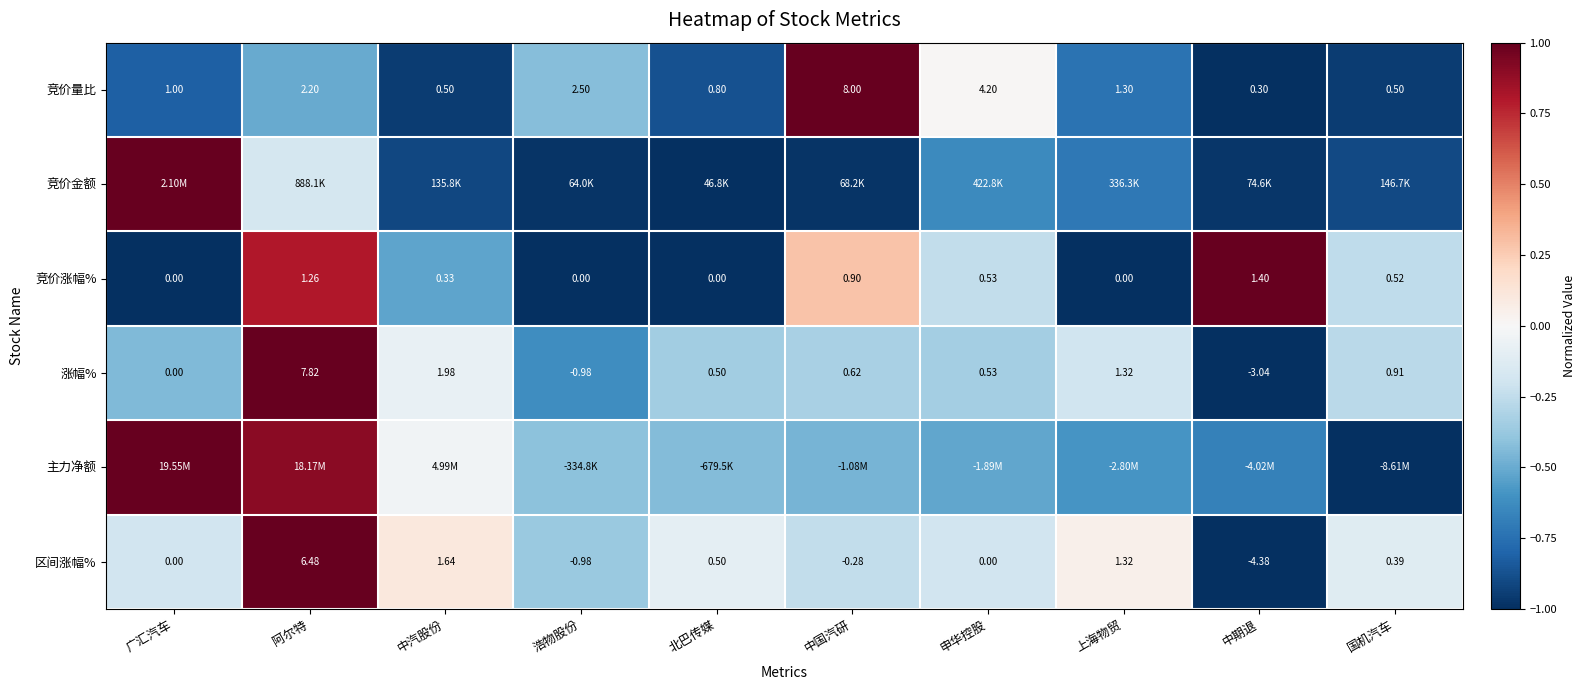

At which label does 竞价量比 reach its minimum?

中期退